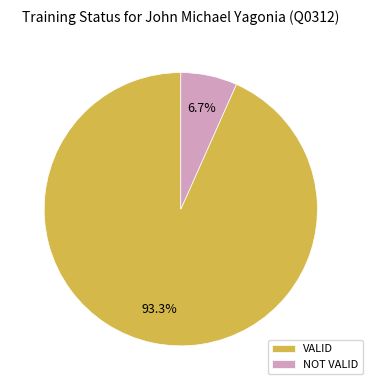

Rank the categories by value from highest to lowest.

VALID, NOT VALID